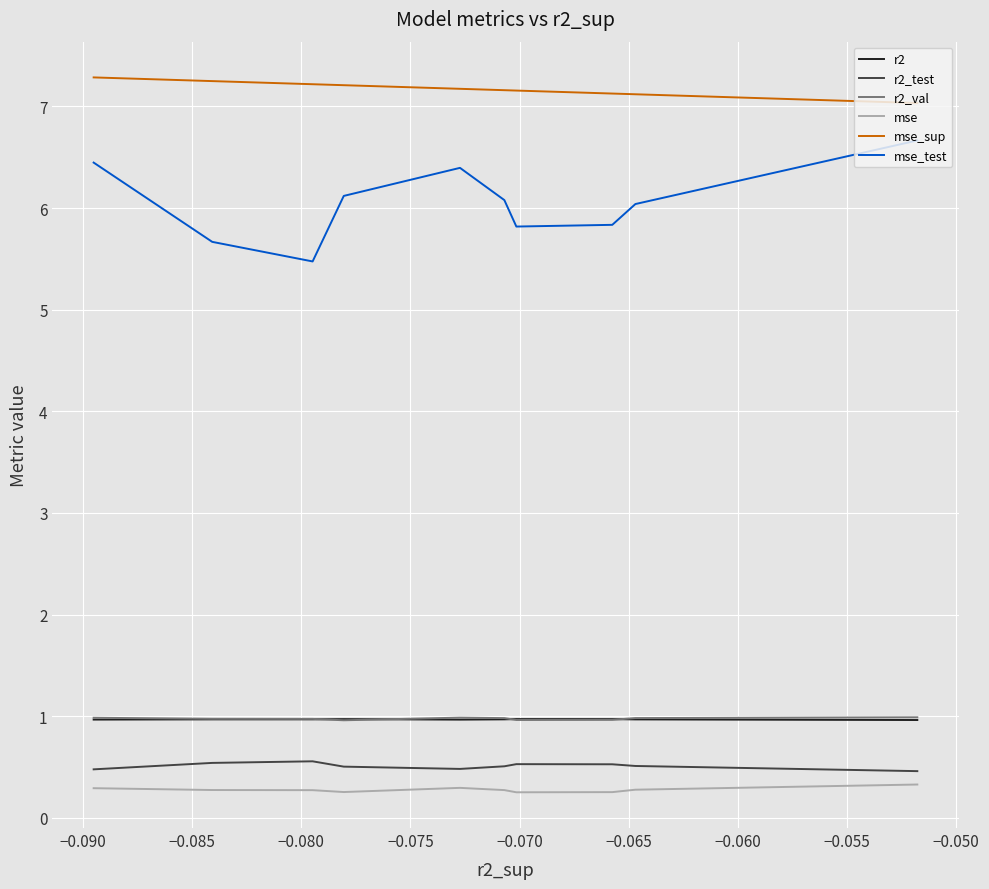

True or false: mse and mse_sup intersect in this chart.

False